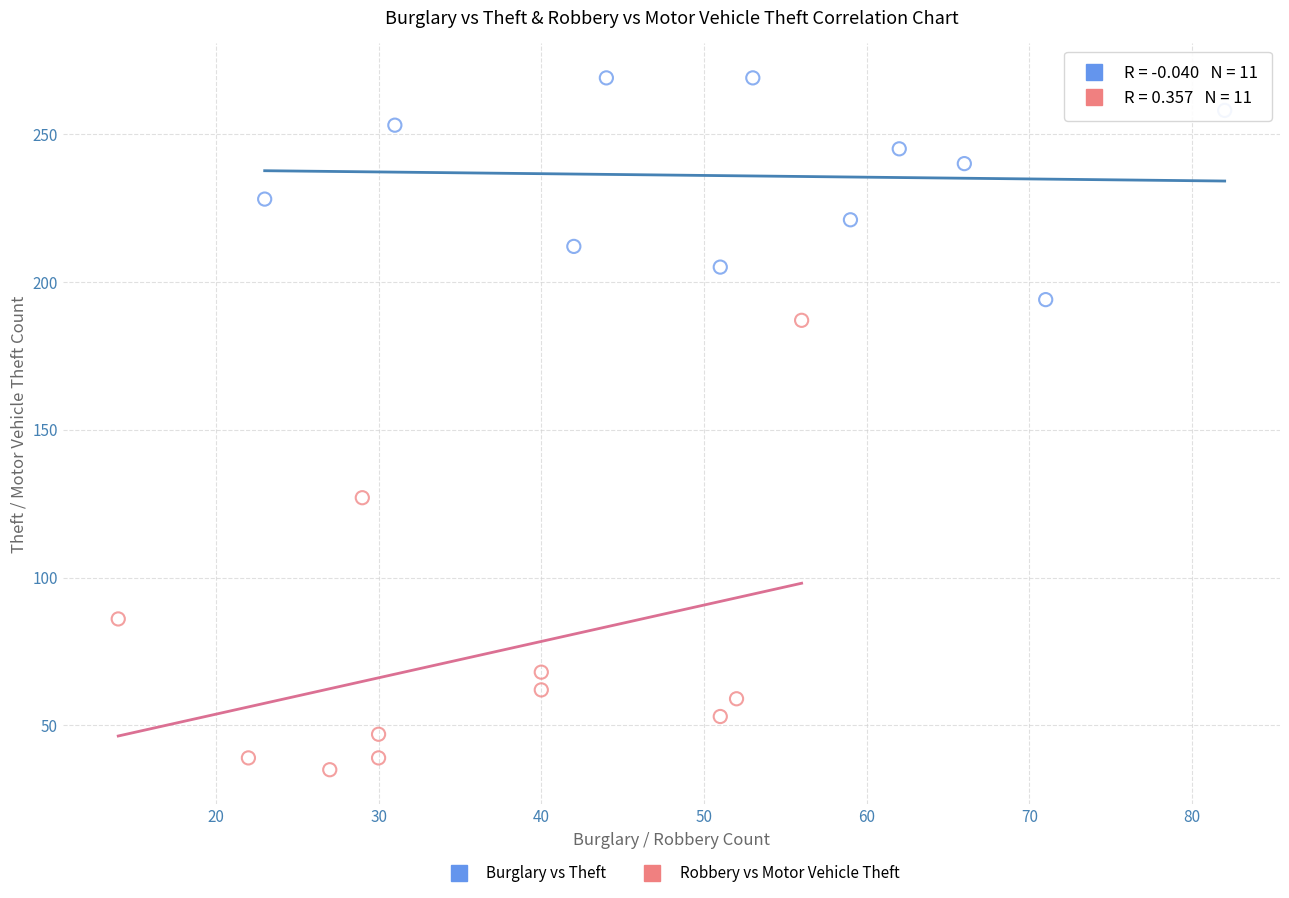

What are all the series names shown in the legend?

Burglary vs Theft, Robbery vs Motor Vehicle Theft